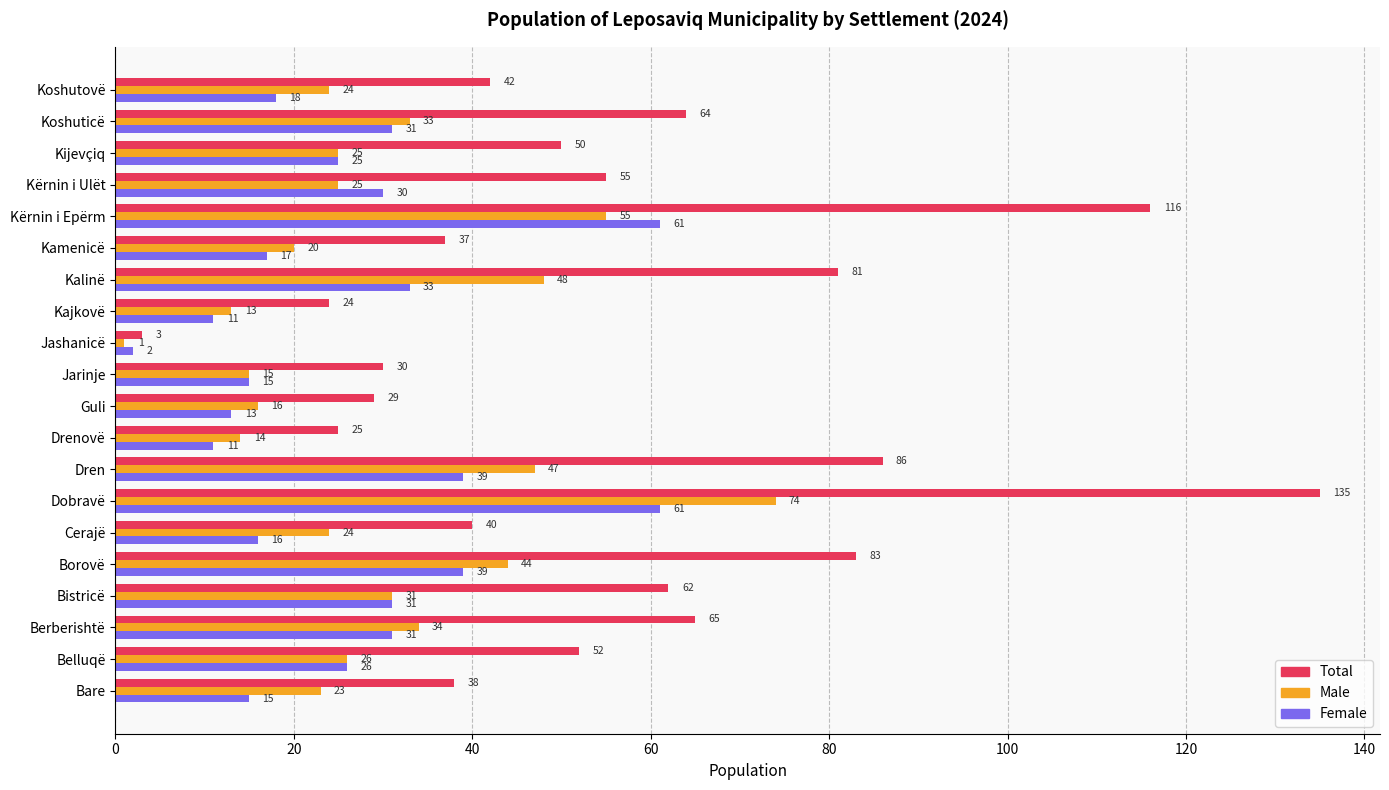

What is the maximum value shown in the chart?

135